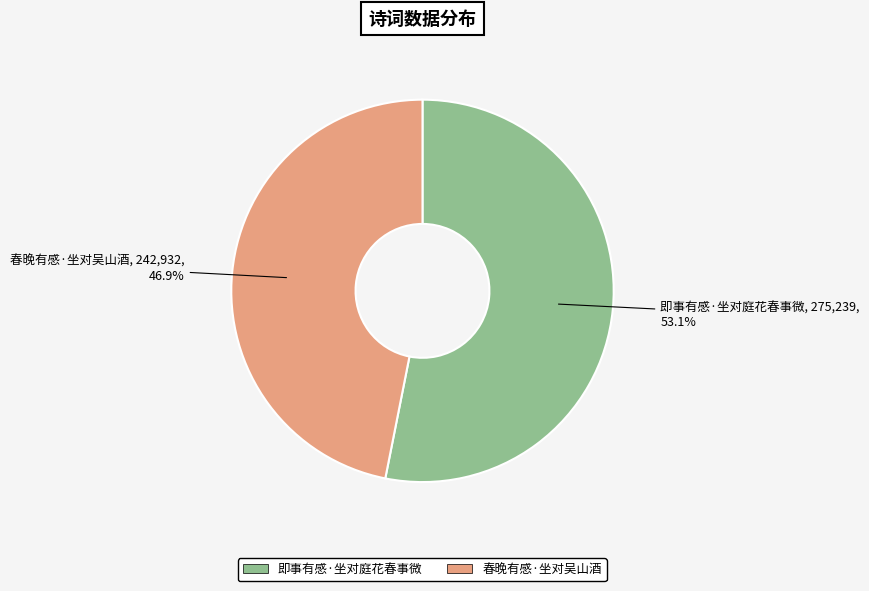

Which slice represents more than half of the pie?

即事有感·坐对庭花春事微